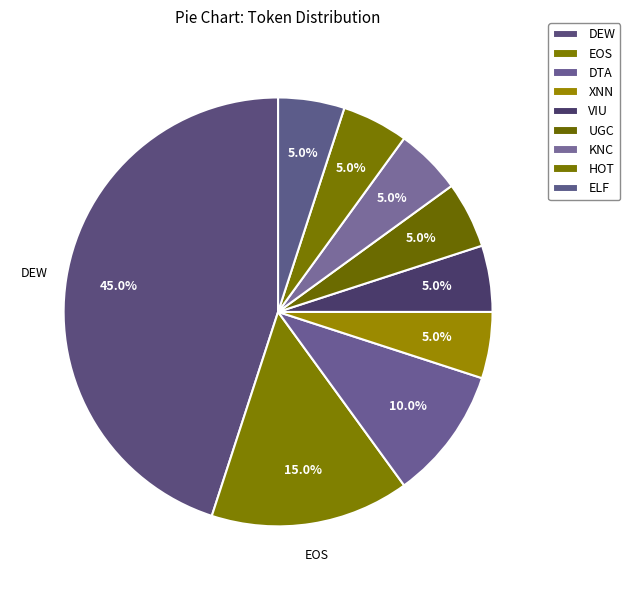

To the nearest percent, what is the average slice percentage?

11%